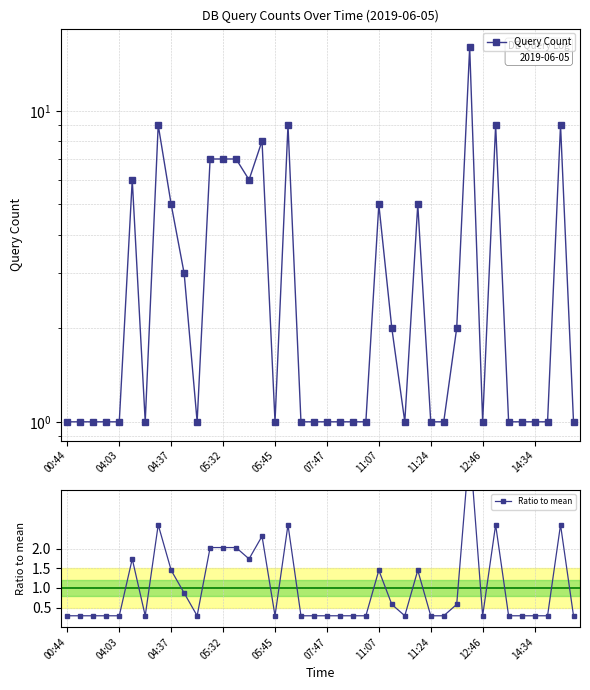

True or false: Query Count and Ratio to mean cross at least once.

False